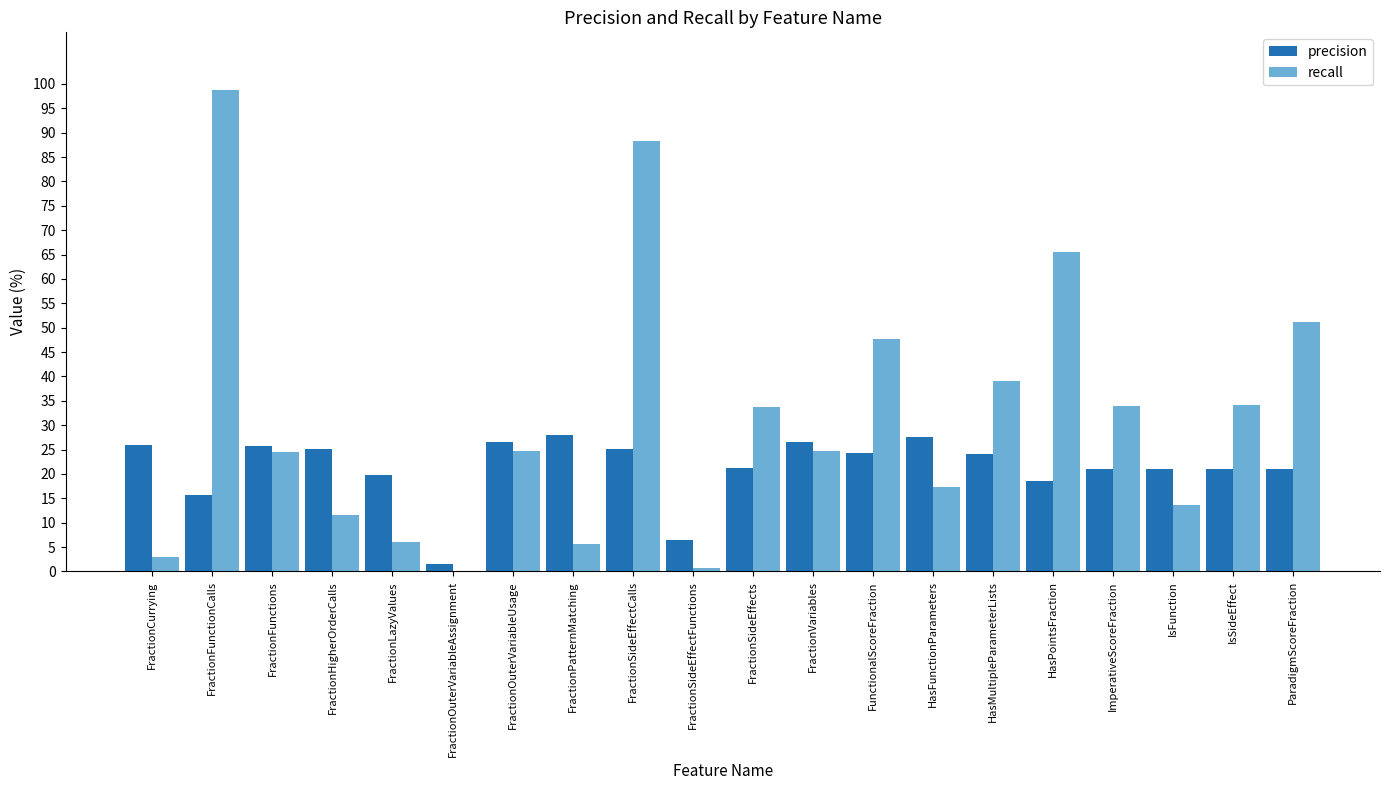

Are the bars grouped side by side (vs. stacked)?

Yes